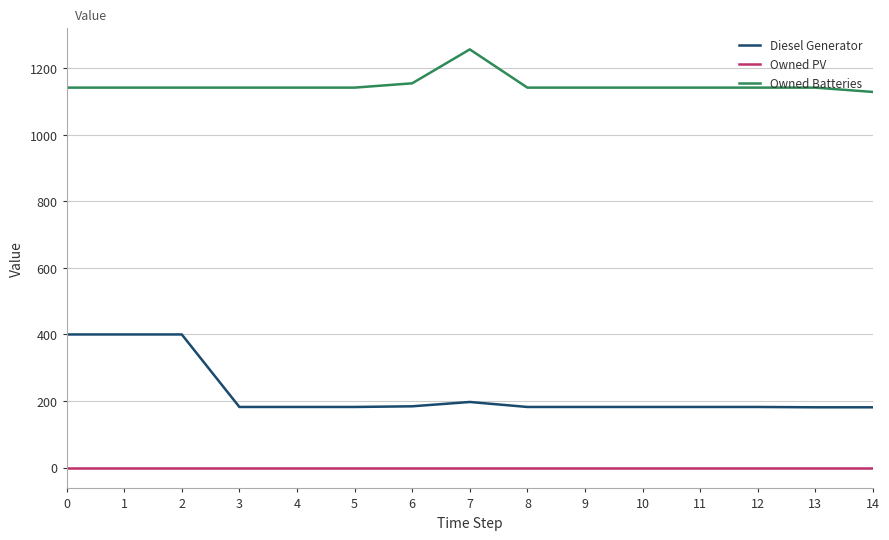

The value of Diesel Generator at 5 is 55. True or false?

False